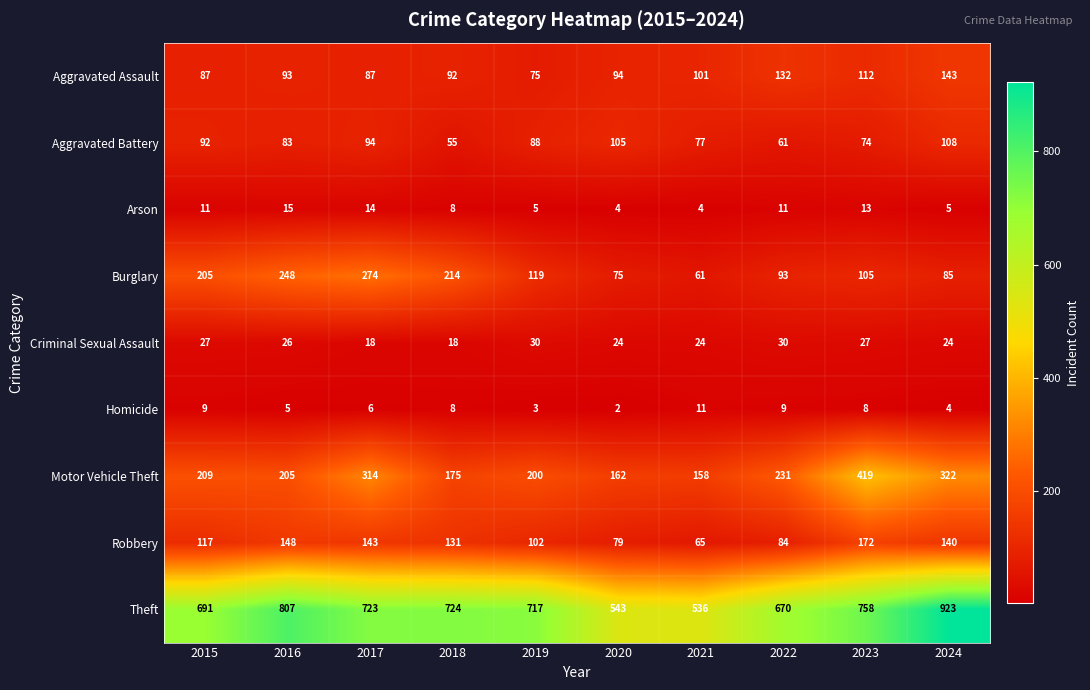

What is the difference between the maximum and second lowest values in the Motor Vehicle Theft series?

257